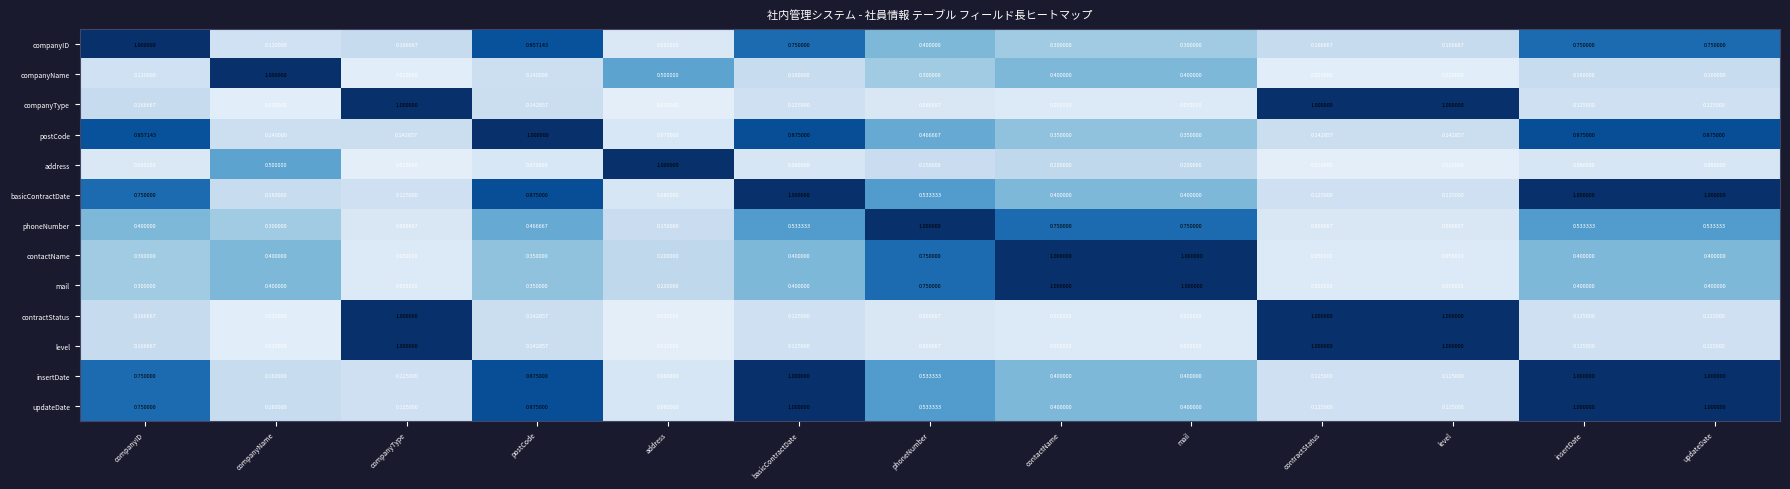

Is the value of mail at contactName greater than the value of basicContractDate at phoneNumber?

Yes